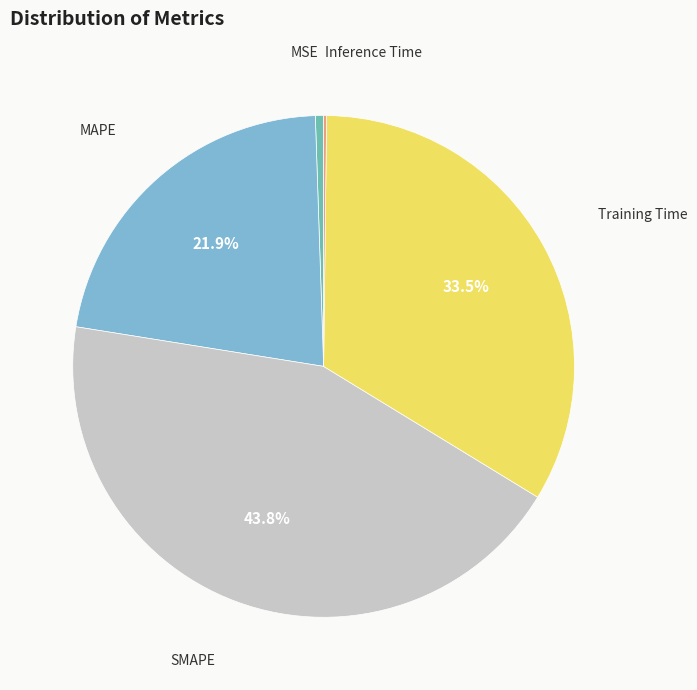

Is there any slice that represents more than half of the pie?

No